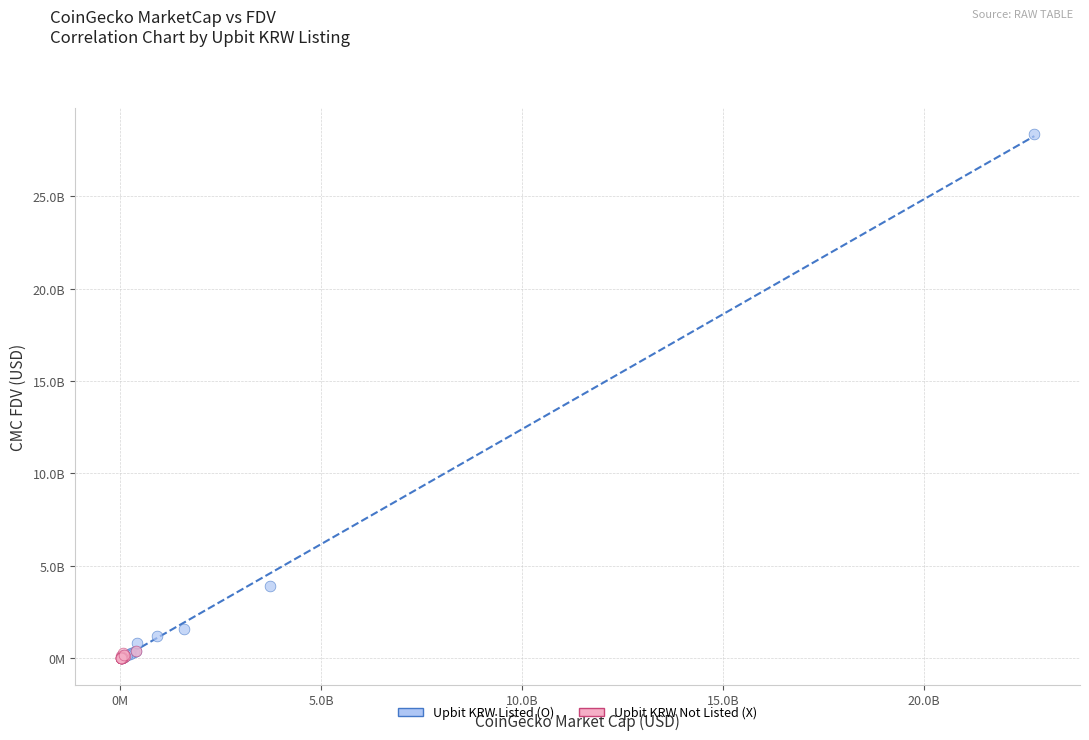

What are all the series names shown in the legend?

Upbit KRW Listed (O), Upbit KRW Not Listed (X)